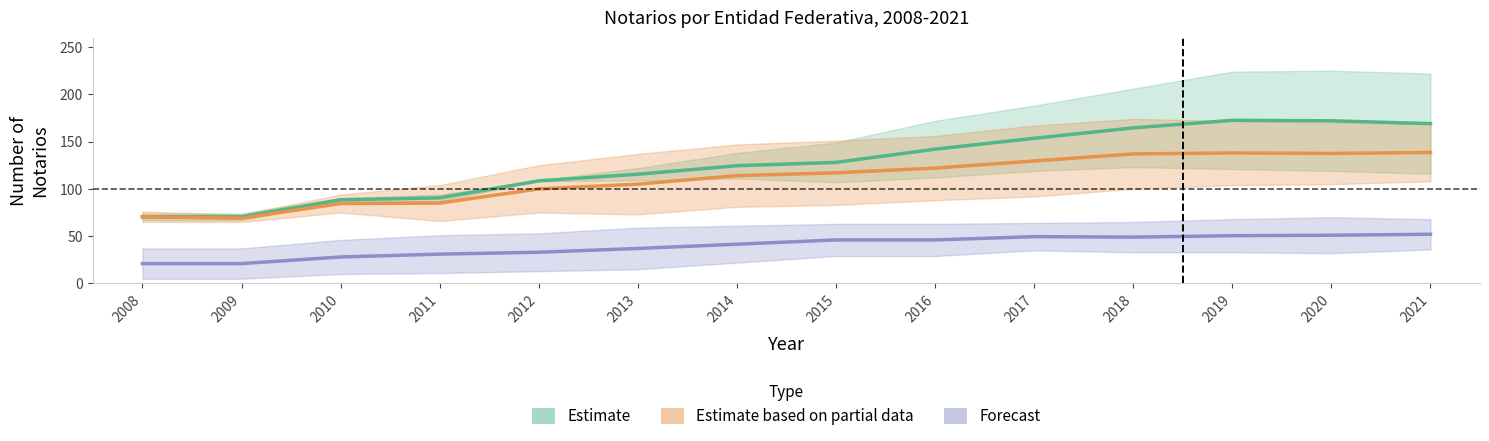

Where is the first local maximum for Estimate?

2019